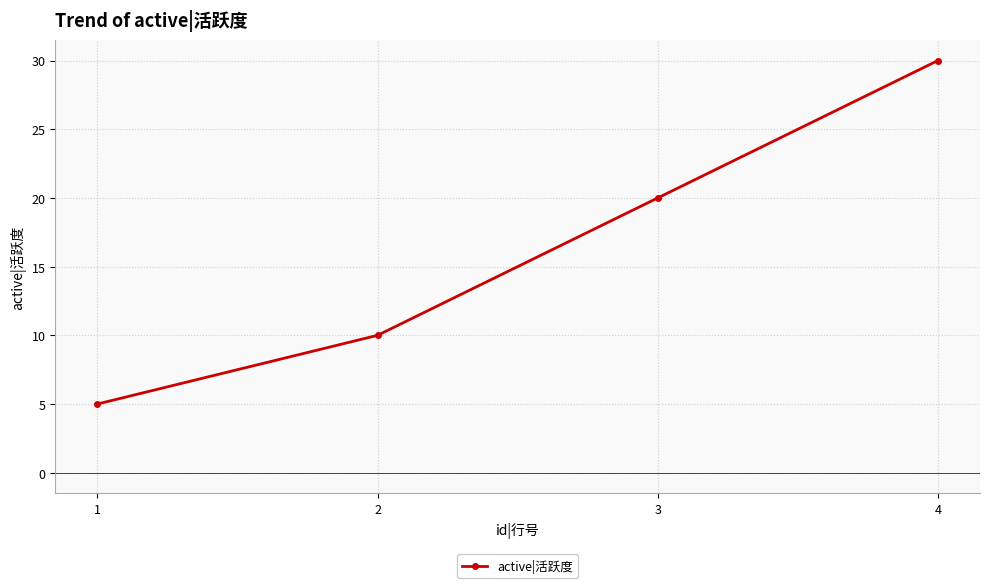

The chart shows a value of 20 at 3. True or false?

True